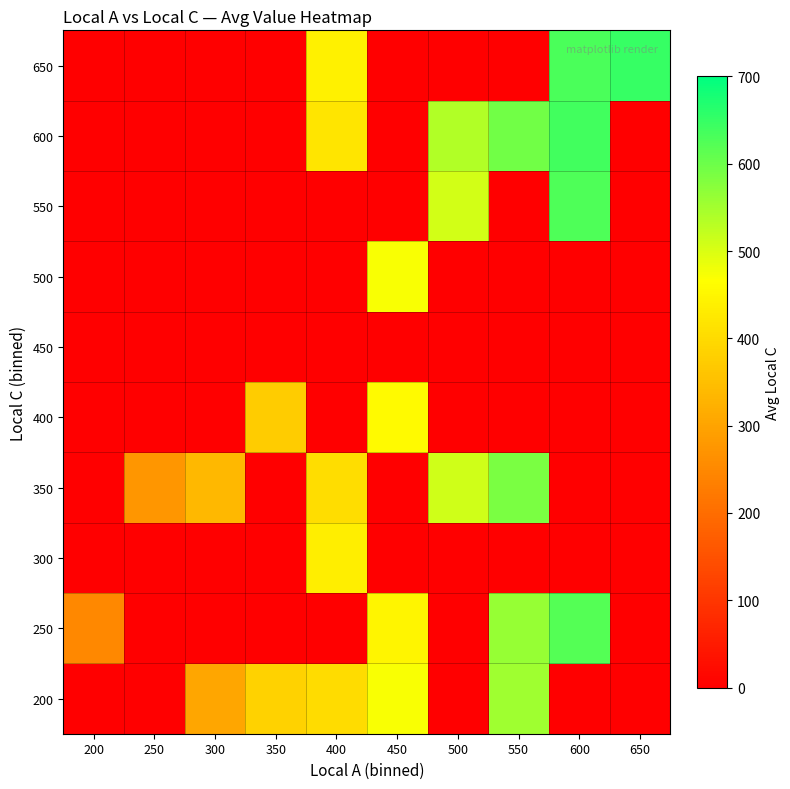

Reading left to right, extract all data points from this chart.

200: 200=0.0	250=0.0	300=305.0	350=383.0	400=403.0	450=471.0	500=0.0	550=555.0	600=0.0	650=0.0
250: 200=249.0	250=0.0	300=0.0	350=0.0	400=0.0	450=450.0	500=0.0	550=563.0	600=623.0	650=0.0
300: 200=0.0	250=0.0	300=0.0	350=0.0	400=435.0	450=0.0	500=0.0	550=0.0	600=0.0	650=0.0
350: 200=0.0	250=274.0	300=338.0	350=0.0	400=407.0	450=0.0	500=509.0	550=586.0	600=0.0	650=0.0
400: 200=0.0	250=0.0	300=0.0	350=373.5	400=0.0	450=458.0	500=0.0	550=0.0	600=0.0	650=0.0
450: 200=0.0	250=0.0	300=0.0	350=0.0	400=0.0	450=0.0	500=0.0	550=0.0	600=0.0	650=0.0
500: 200=0.0	250=0.0	300=0.0	350=0.0	400=0.0	450=472.0	500=0.0	550=0.0	600=0.0	650=0.0
550: 200=0.0	250=0.0	300=0.0	350=0.0	400=0.0	450=0.0	500=507.0	550=0.0	600=628.0	650=0.0
600: 200=0.0	250=0.0	300=0.0	350=0.0	400=420.0	450=0.0	500=536.0	550=596.0	600=638.0	650=0.0
650: 200=0.0	250=0.0	300=0.0	350=0.0	400=441.0	450=0.0	500=0.0	550=0.0	600=631.5	650=650.0